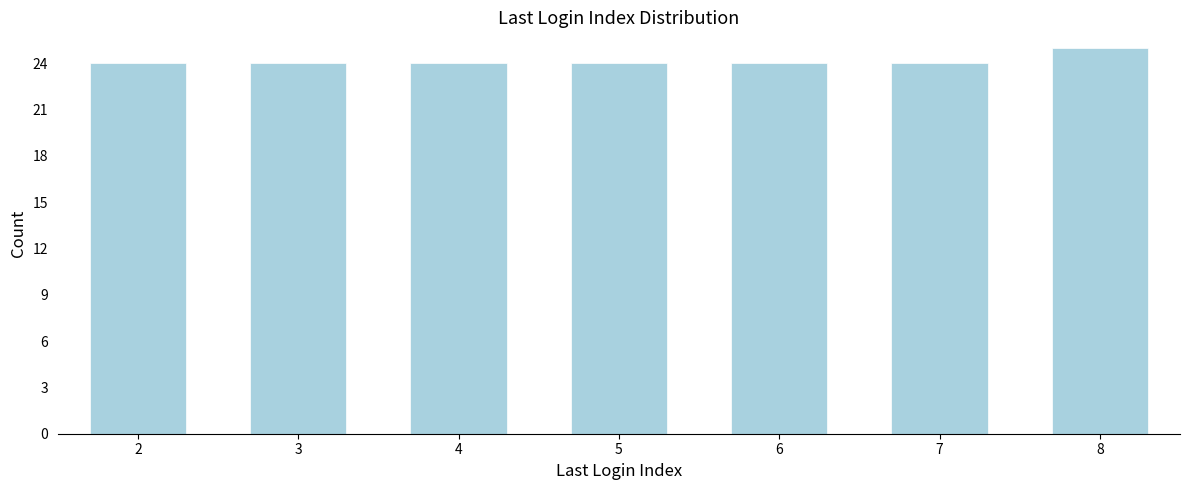

Reading left to right, extract all data points from this chart.

2=24	3=24	4=24	5=24	6=24	7=24	8=25